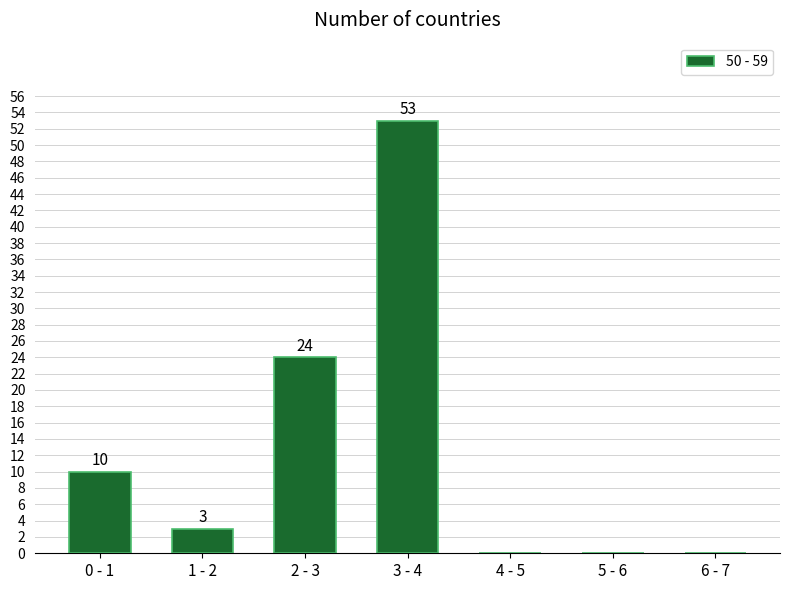

Reading left to right, extract all data points from this chart.

0 - 1=10	1 - 2=3	2 - 3=24	3 - 4=53	4 - 5=0	5 - 6=0	6 - 7=0